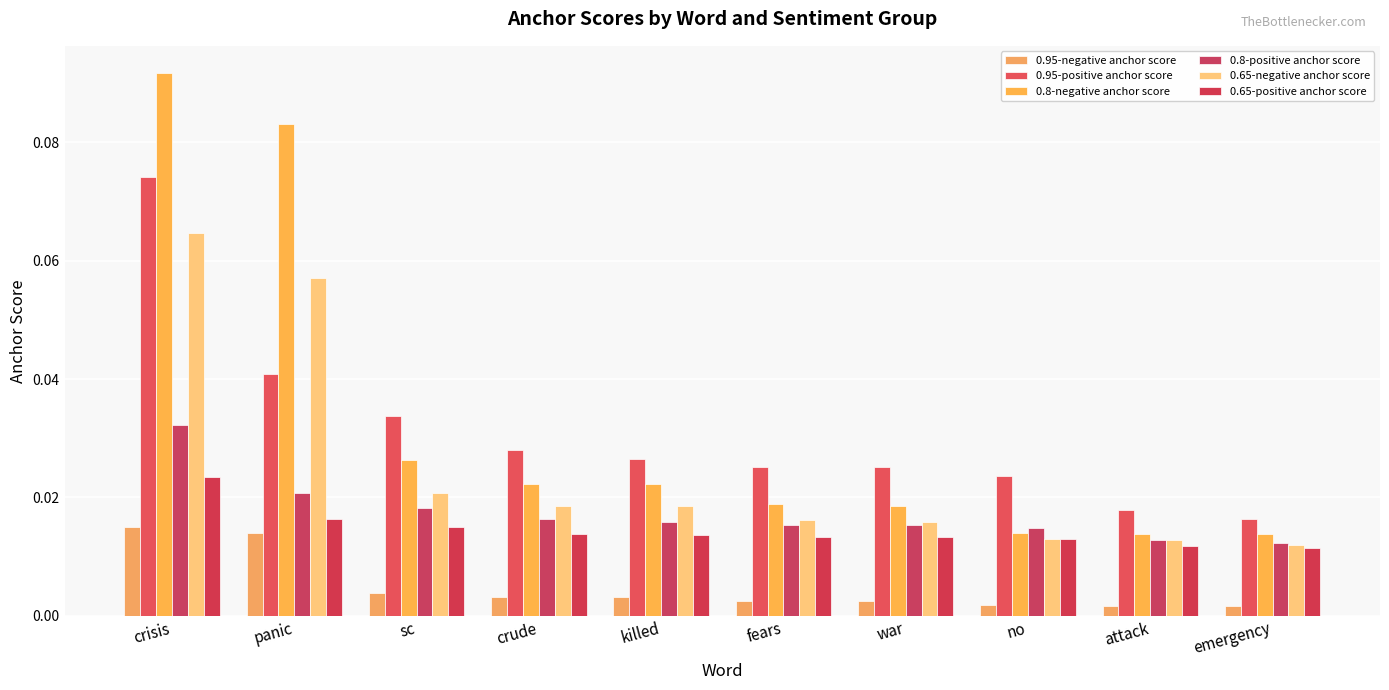

Where is 0.8-positive anchor score nearest to the value 0?

emergency